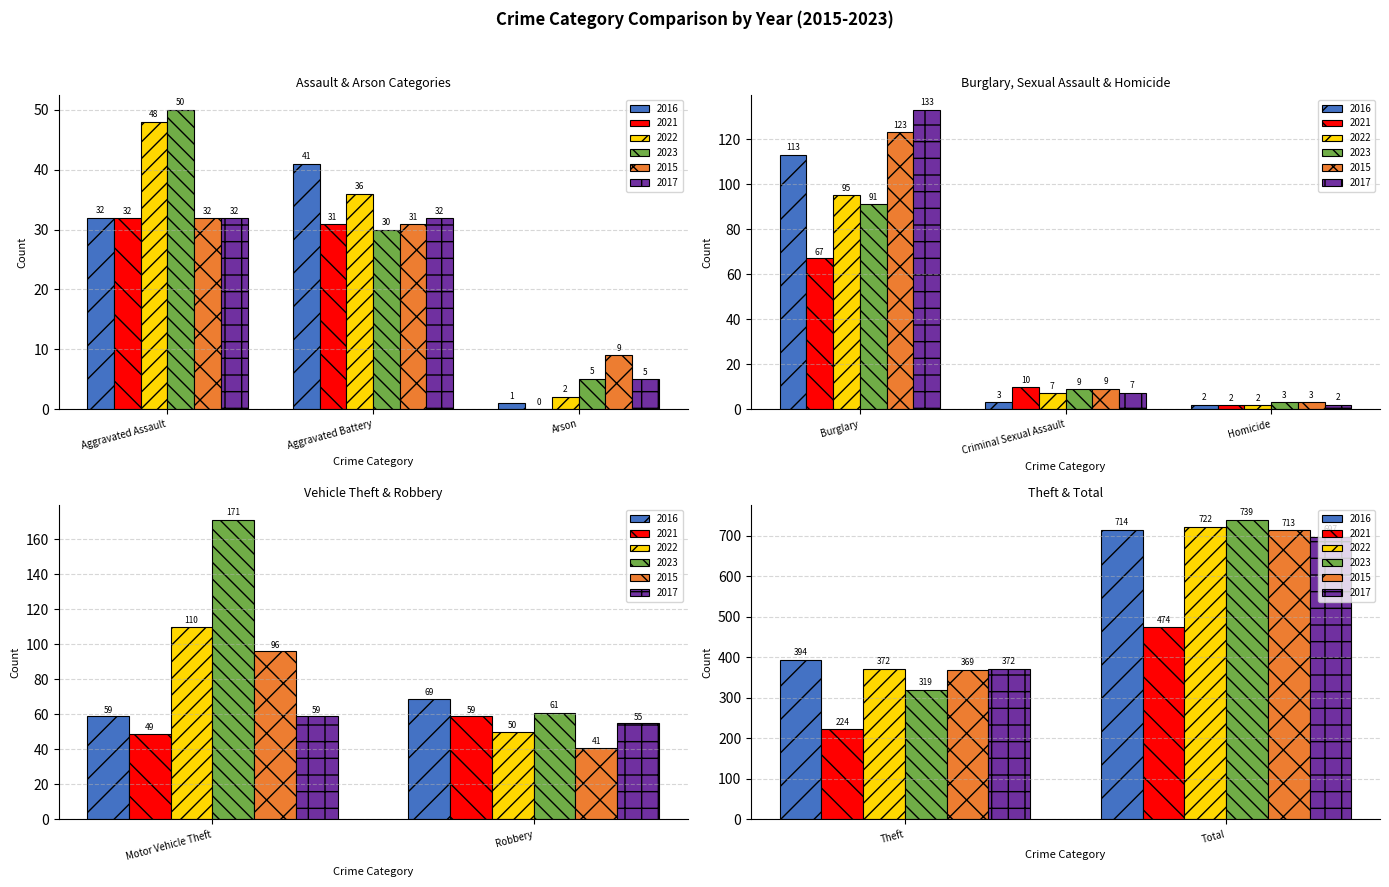

Is the value of 2023 at Theft greater than the value of 2017 at Homicide?

Yes